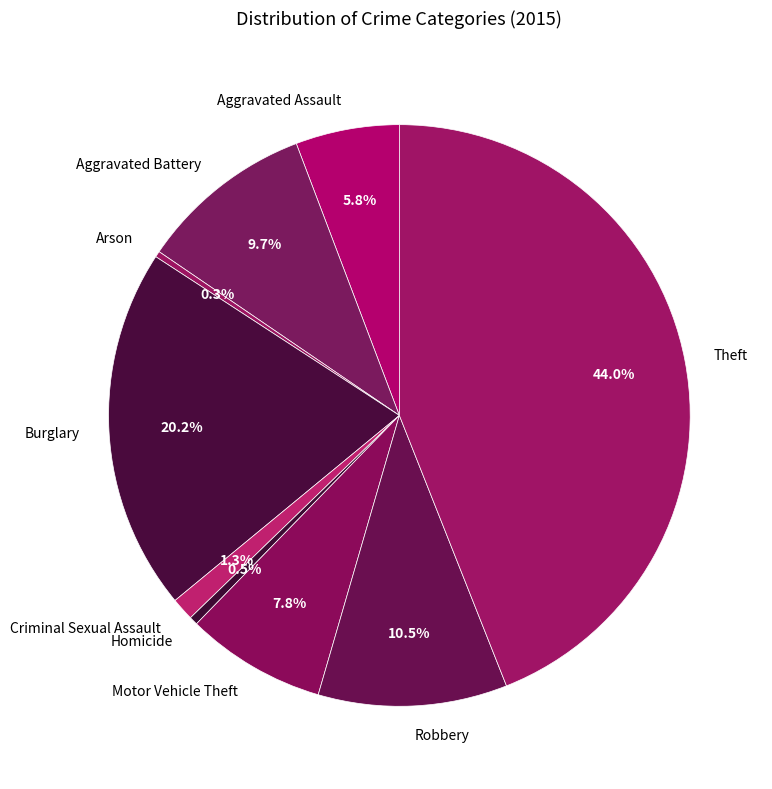

To the nearest percent, what portion does Motor Vehicle Theft represent?

8%